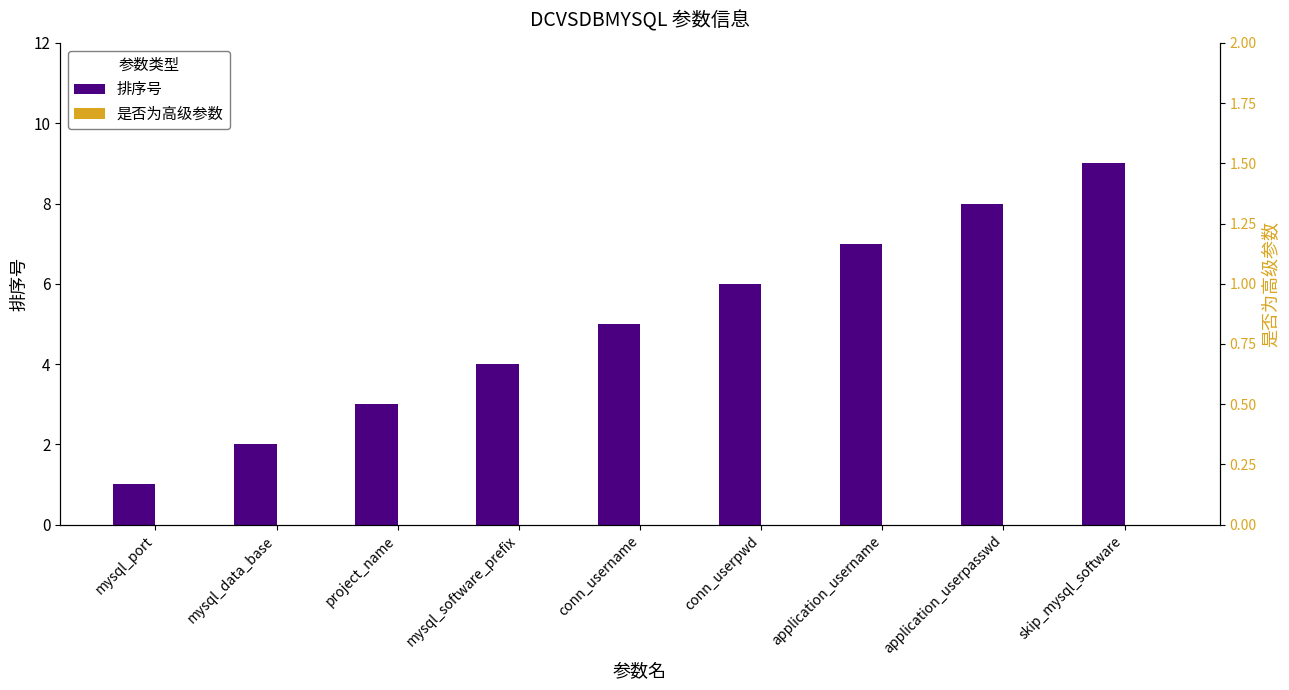

What is the label of the 5th bar from the left?

conn_username